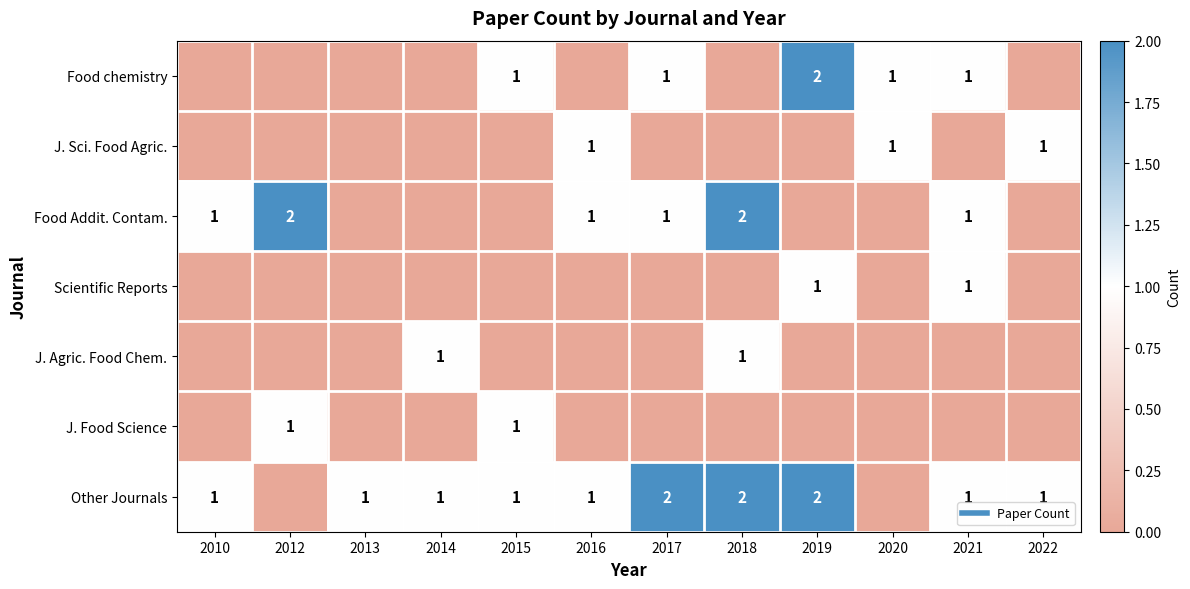

Which has a higher value, 2018 or 2017?

2017